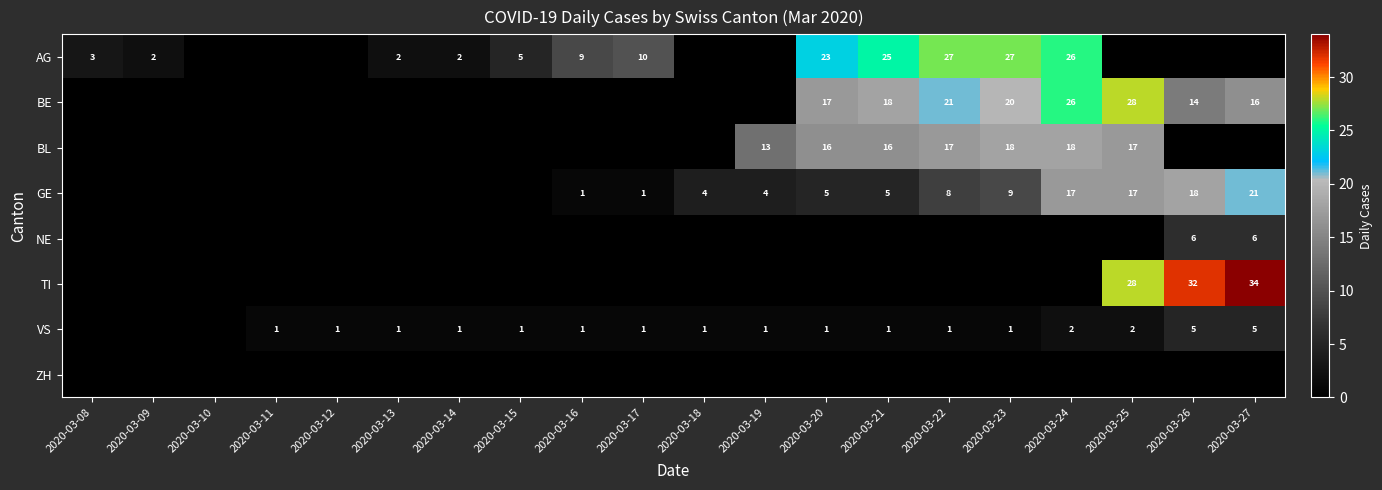

Which category has the lowest value across all series?

2020-03-10